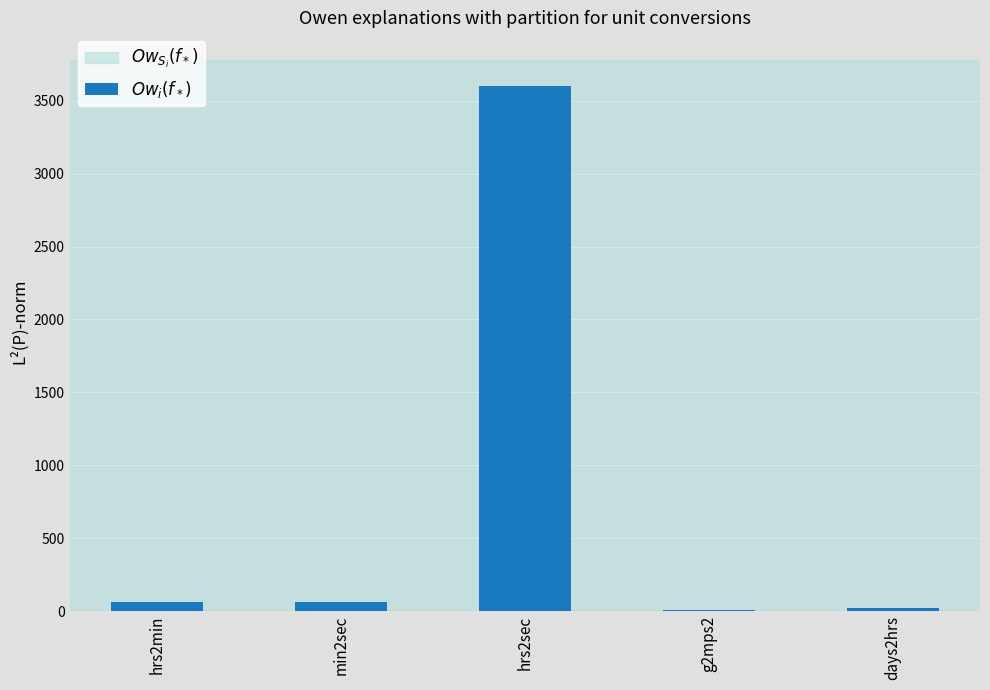

At which category does the chart reach its peak across all series?

hrs2sec